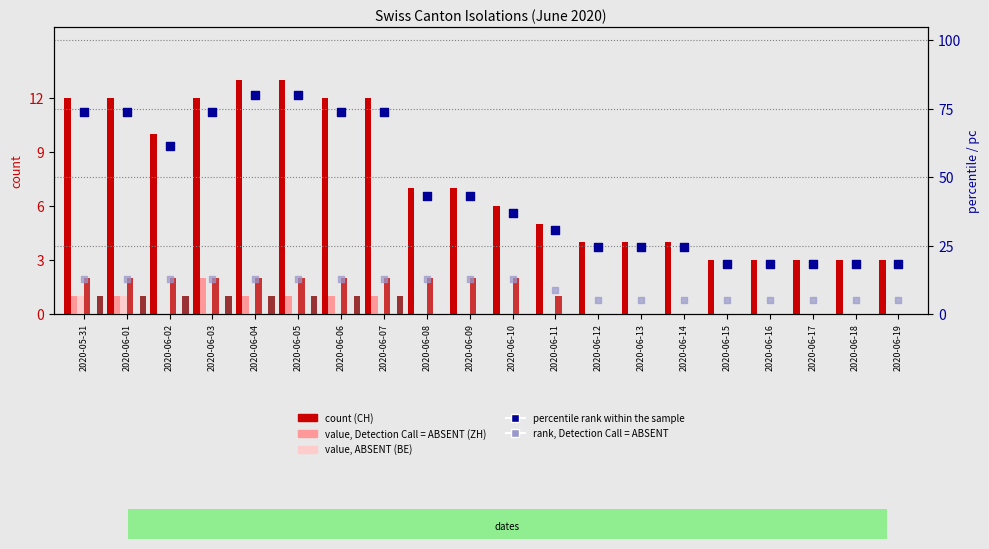

Which series has the largest total across all categories?

CH